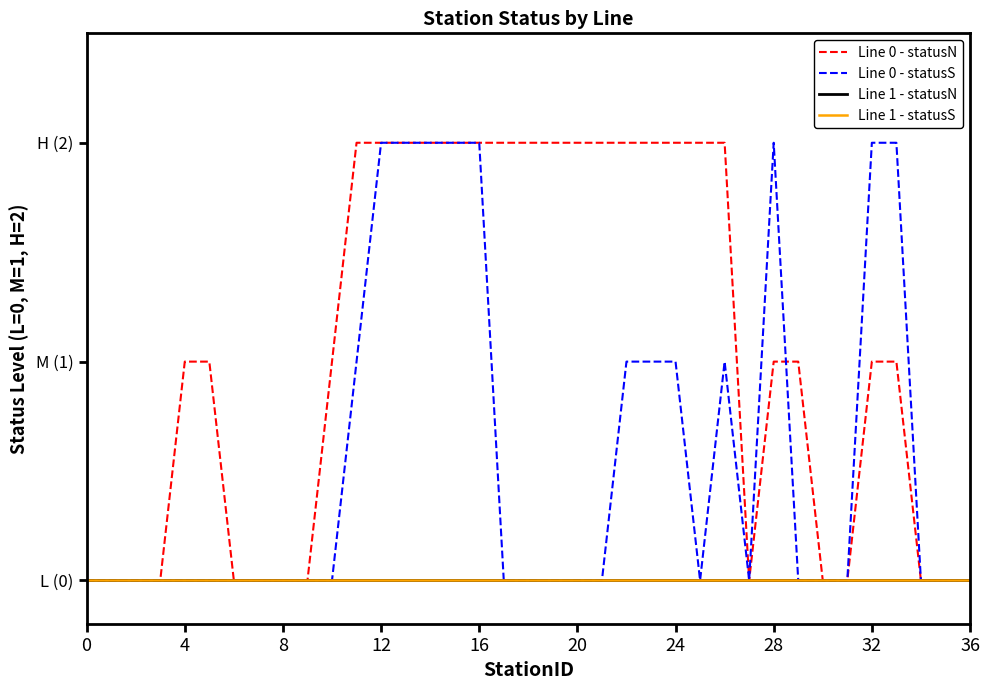

Is this an area chart (filled region under the line)?

No